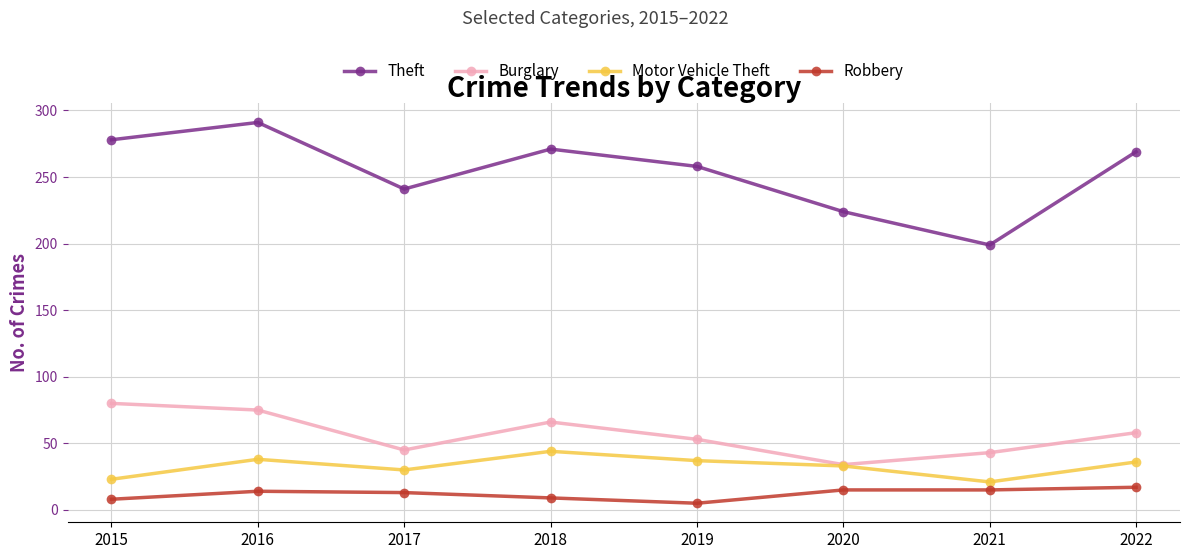

At which label does Theft first exceed 269?

2015